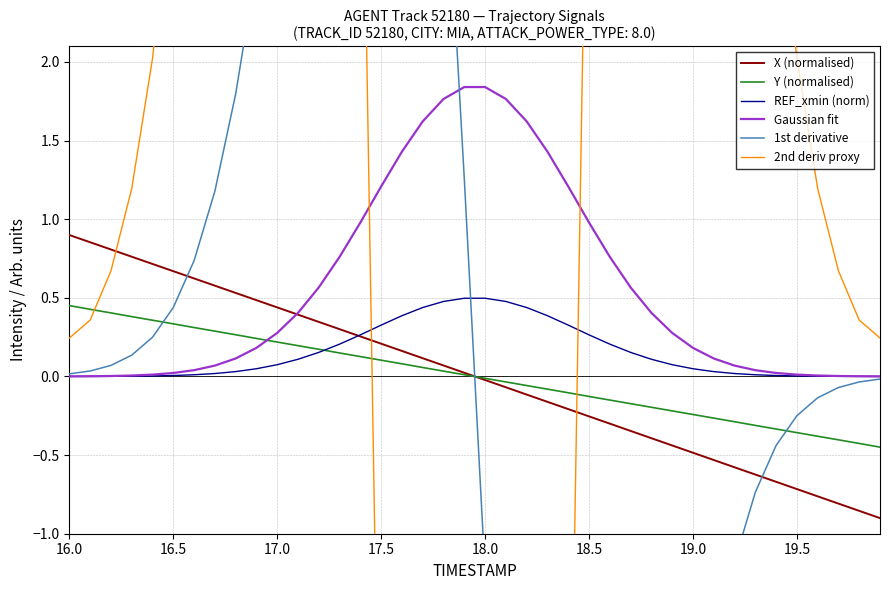

The Gaussian fit series shows 1.2 at 17.5. True or false?

True